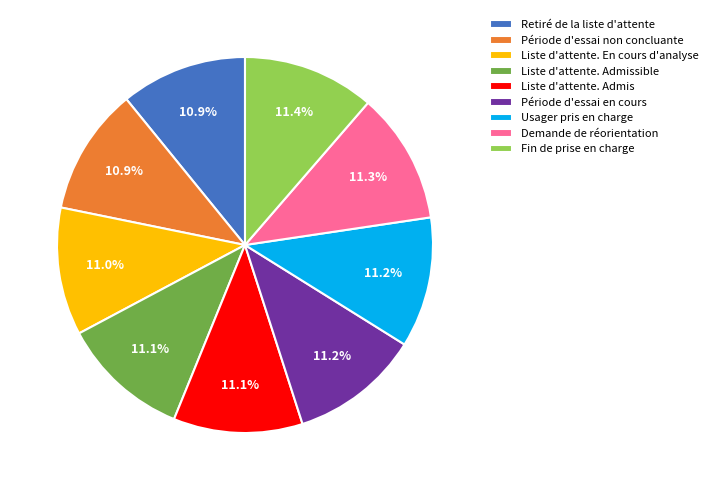

Do Demande de réorientation and Liste d'attente. Admissible together represent more than half of the pie?

No